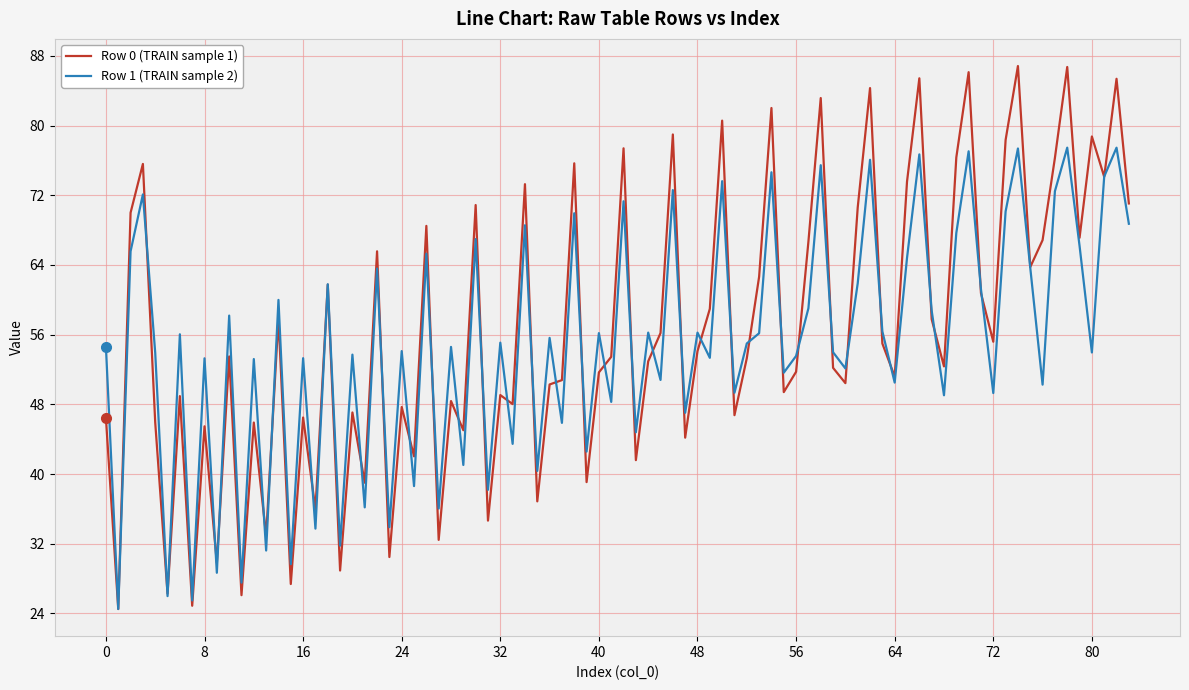

What is the highest value of the Row 1 (TRAIN sample 2) series?

77.5